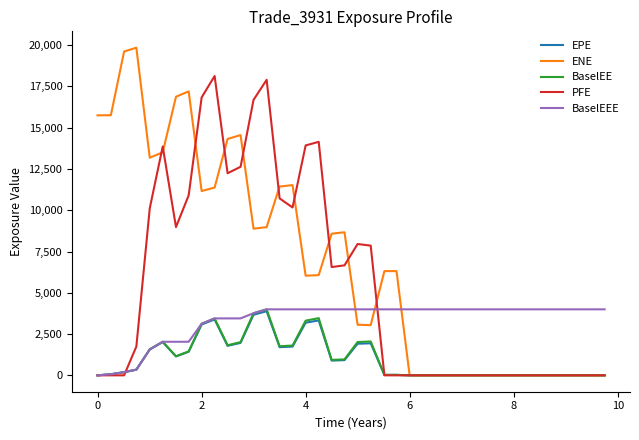

What are all the series names shown in the legend?

EPE, ENE, BaselEE, PFE, BaselEEE